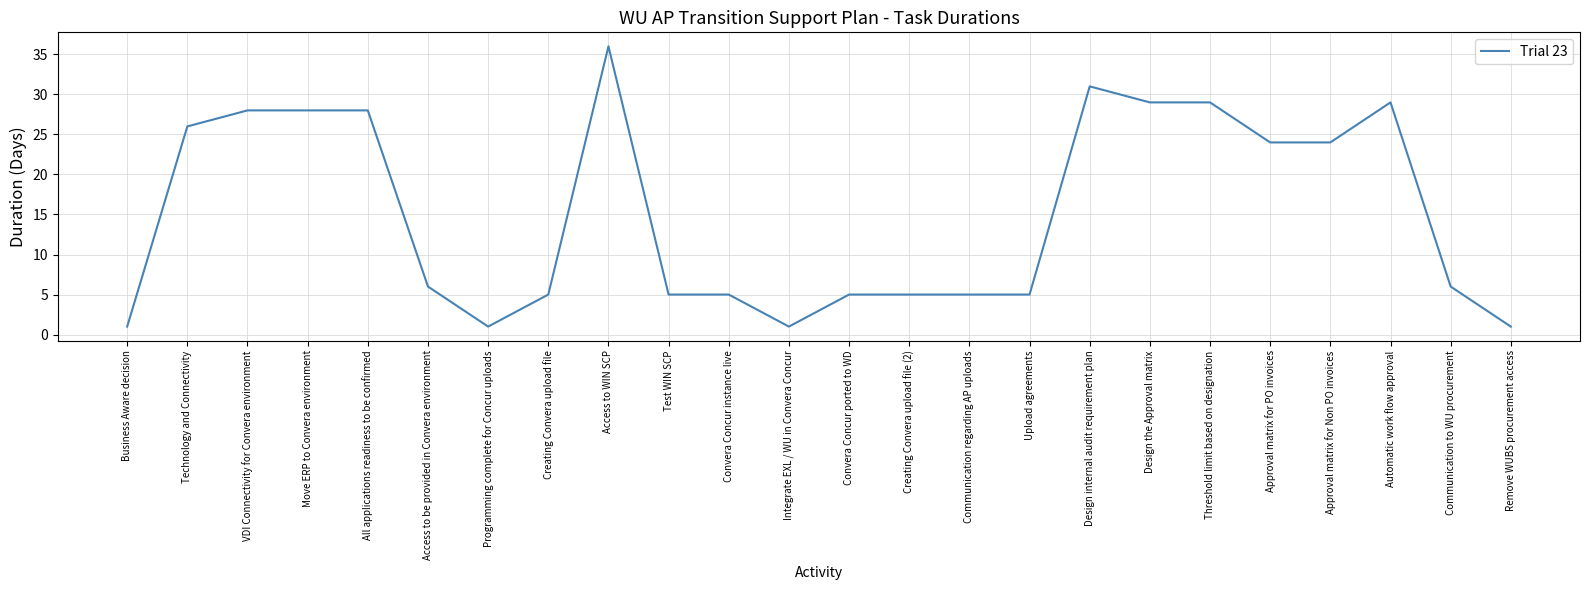

Which has a higher value, Integrate EXL / WU in Convera Concur or Creating Convera upload file (2)?

Creating Convera upload file (2)